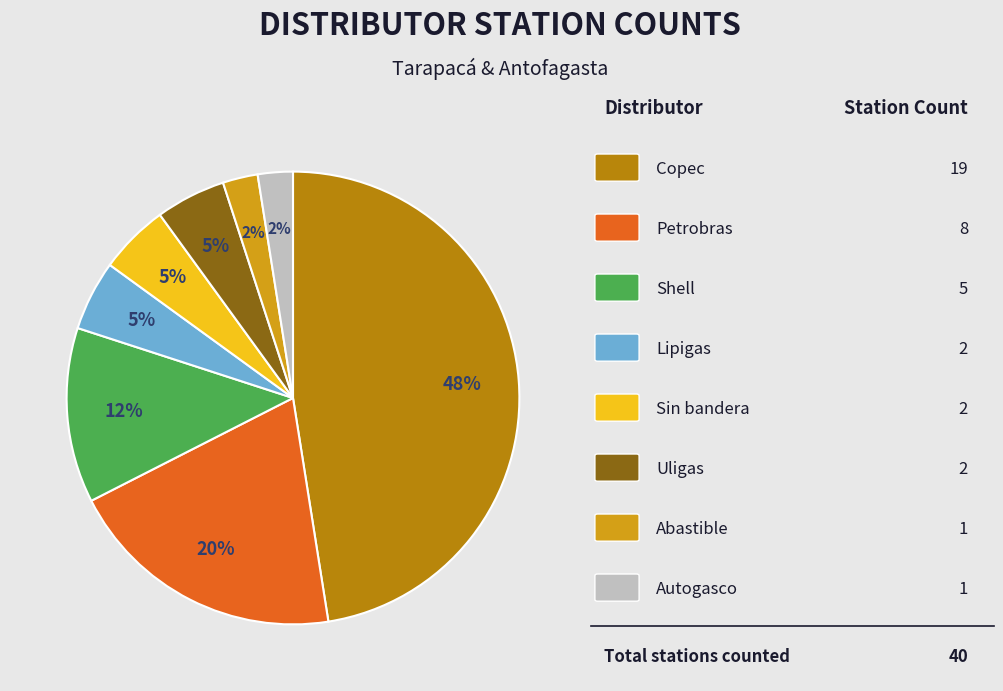

Count the number of slices in the pie.

8